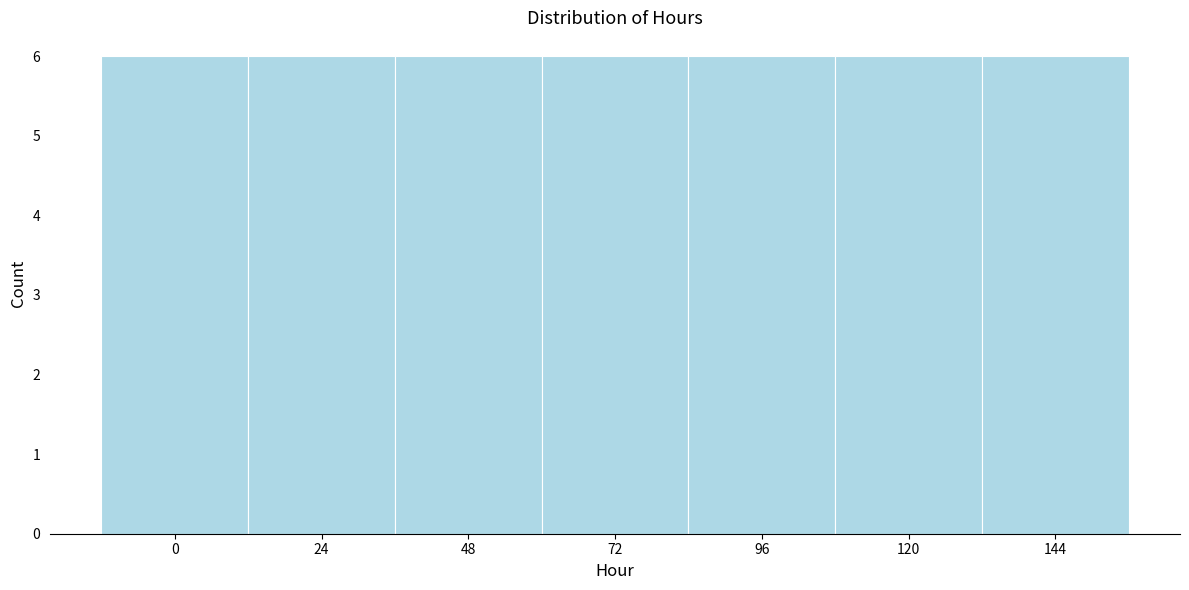

Reading left to right, list every bar in this chart as the range it spans on the x-axis followed by its height. Neither the bar edges nor the heights are printed on the chart, so give them approximately, as read against the axes.

-12 to 12: 6
12 to 36: 6
36 to 60: 6
60 to 84: 6
84 to 108: 6
108 to 132: 6
132 to 156: 6